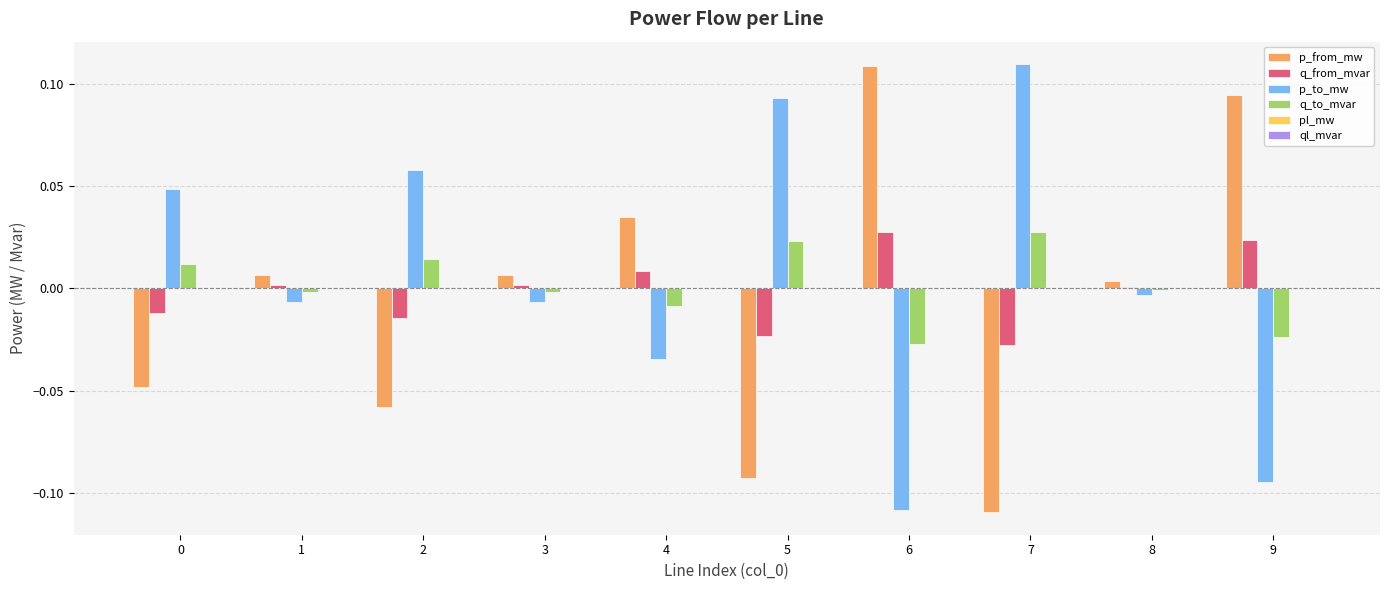

Is the value of p_to_mw at 0 greater than the value of q_from_mvar at 3?

Yes